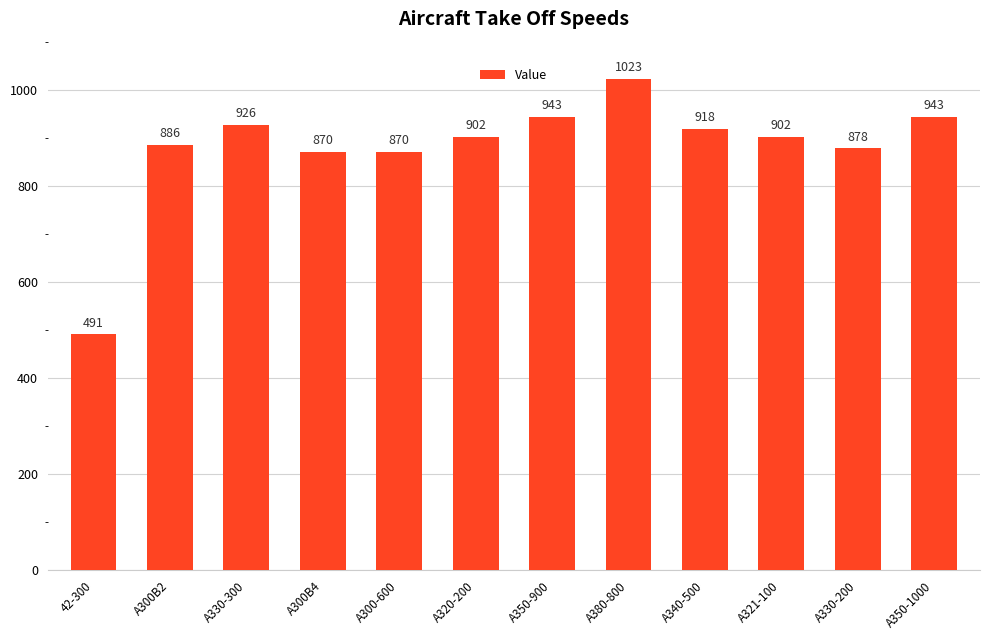

What is the ratio of the value at A320-200 to the value at A321-100?

1.0